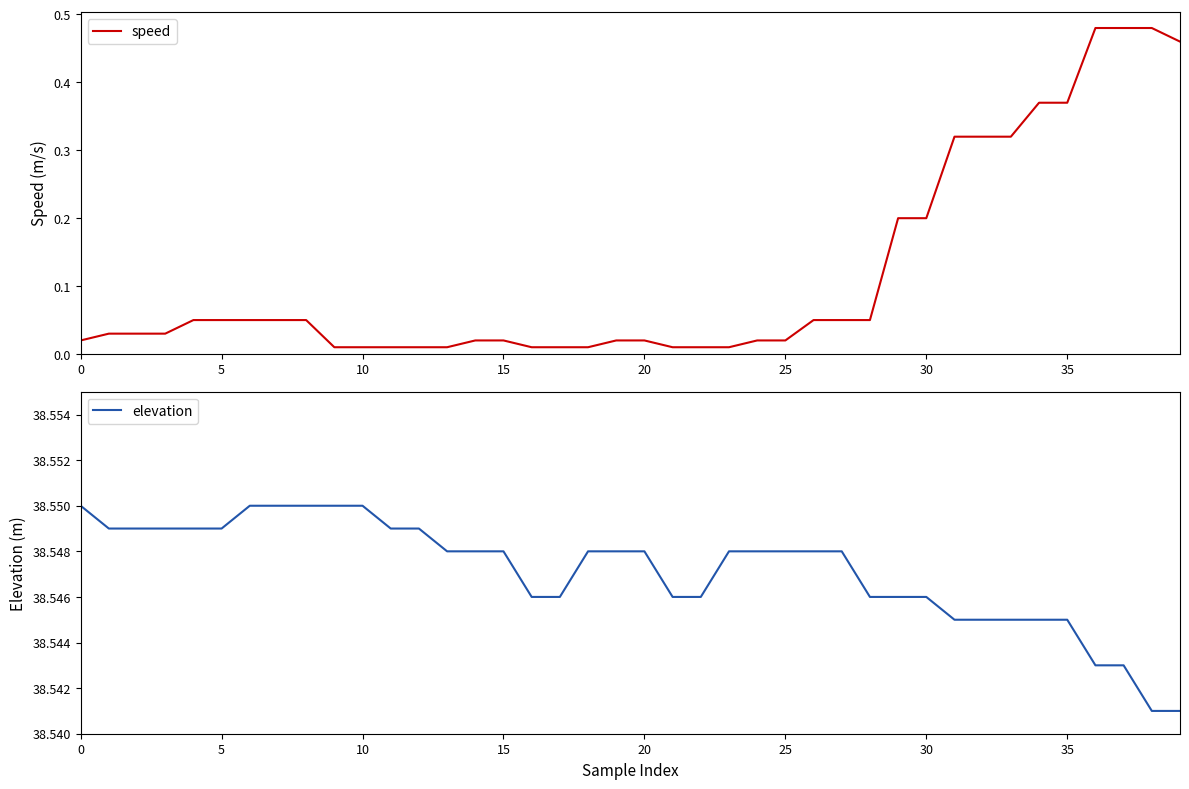

Count the number of data series in this chart.

2